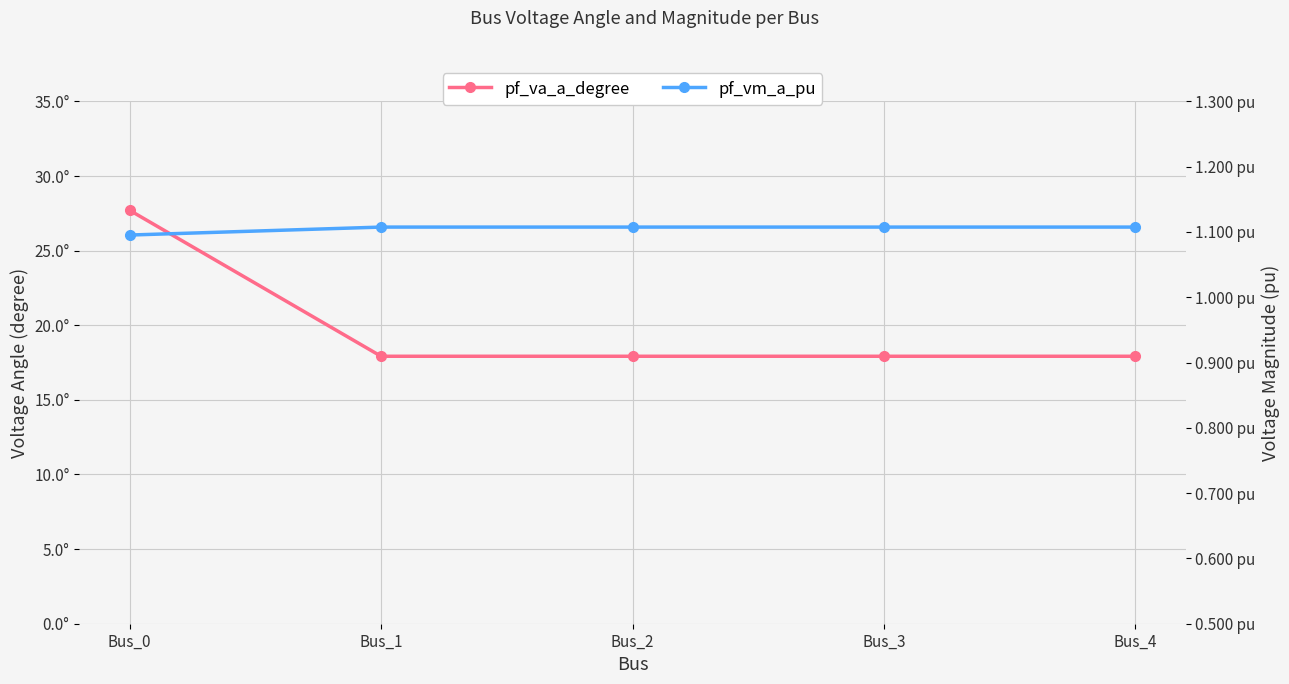

Does the chart display data point markers on the line(s)?

Yes